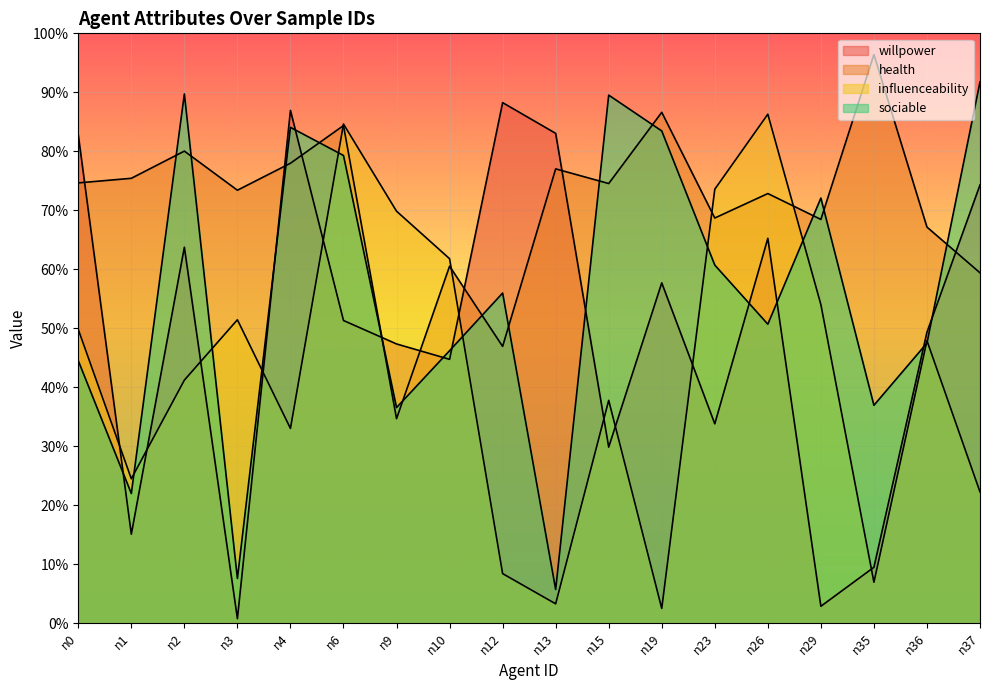

Is it true that health equals 0.4 at n36?

False